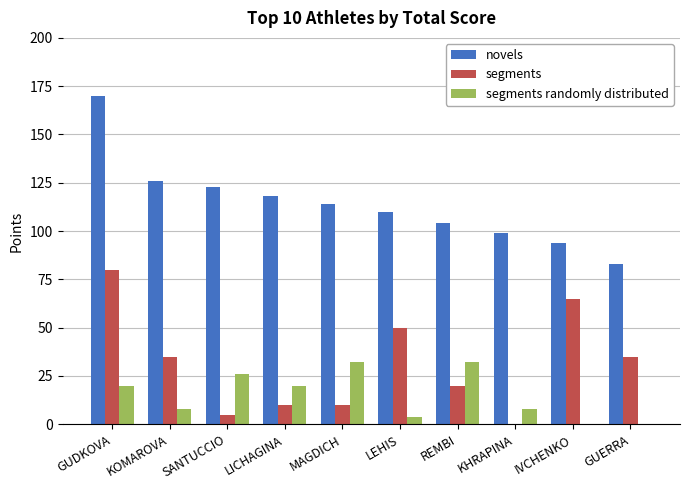

What is the maximum value for novels?

170